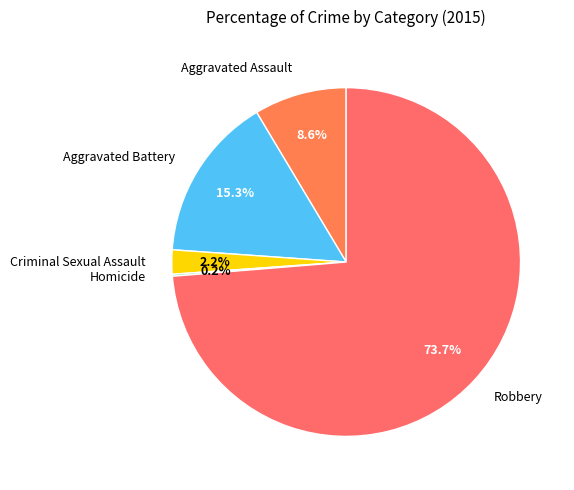

Does Robbery represent more than half of the total?

Yes